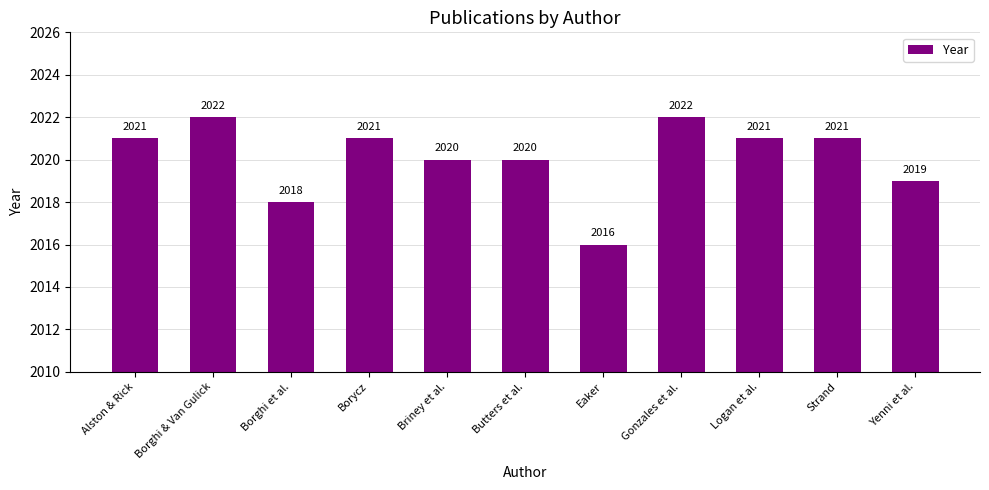

Reading left to right, list all the values displayed in this chart.

Alston & Rick=2021	Borghi & Van Gulick=2022	Borghi et al.=2018	Borycz=2021	Briney et al.=2020	Butters et al.=2020	Eaker=2016	Gonzales et al.=2022	Logan et al.=2021	Strand=2021	Yenni et al.=2019